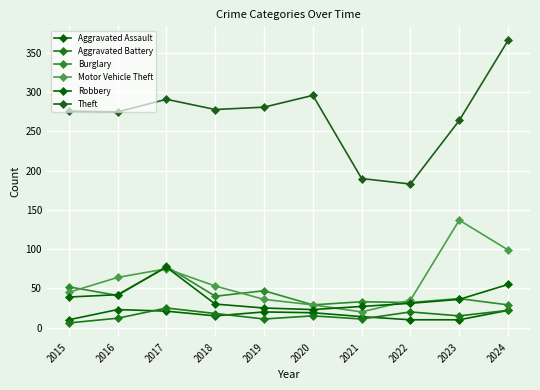

Read the Burglary value at 2015.

52